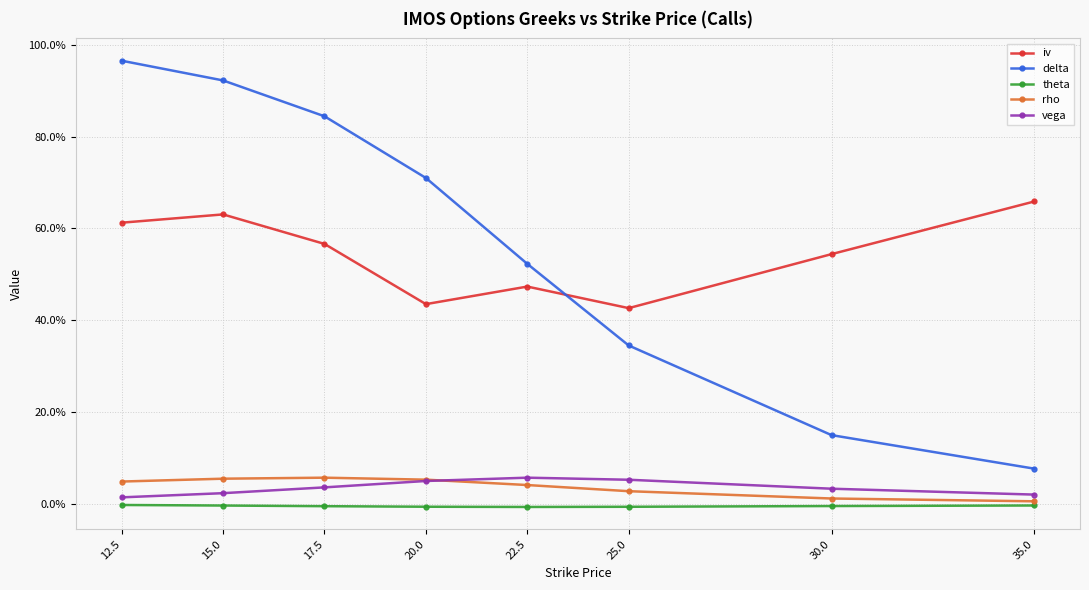

At which label does iv reach its peak?

35.0